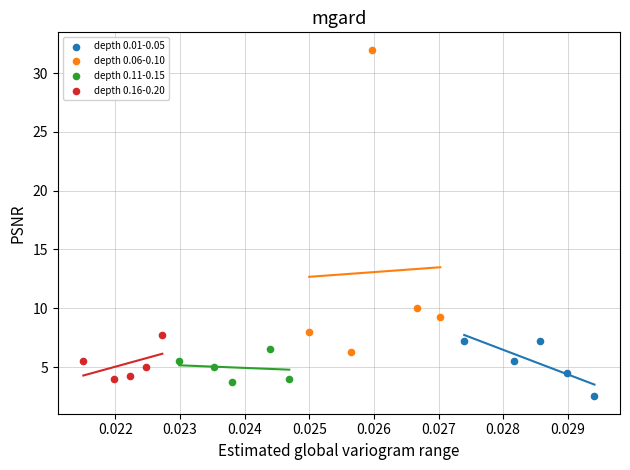

Which series has the largest Y range (max minus min)?

depth 0.06-0.10